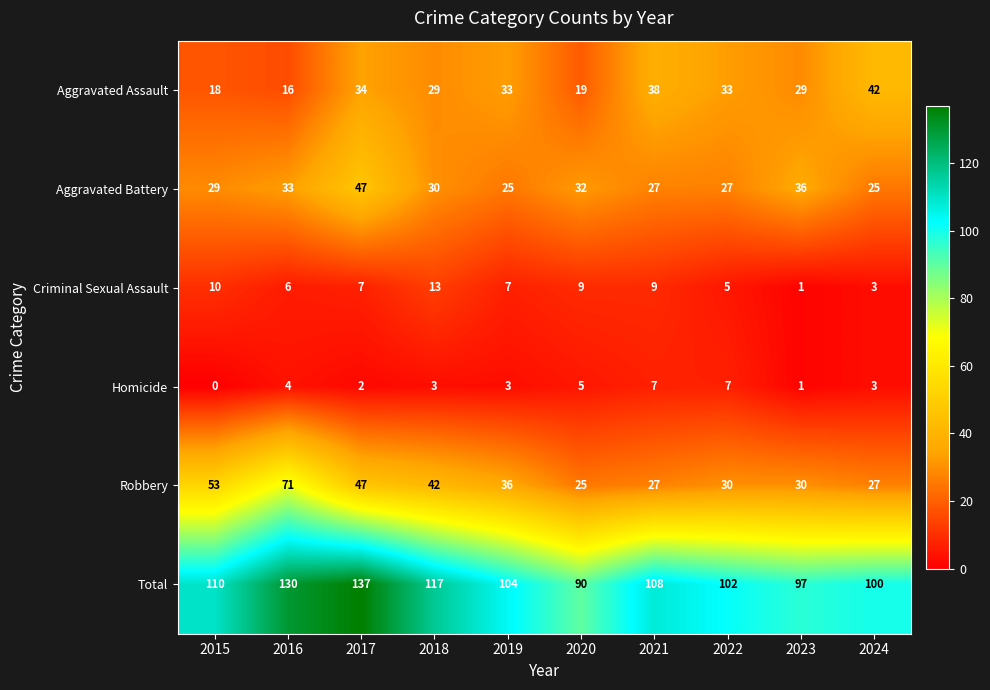

How many values in the Homicide series are below 3?

3